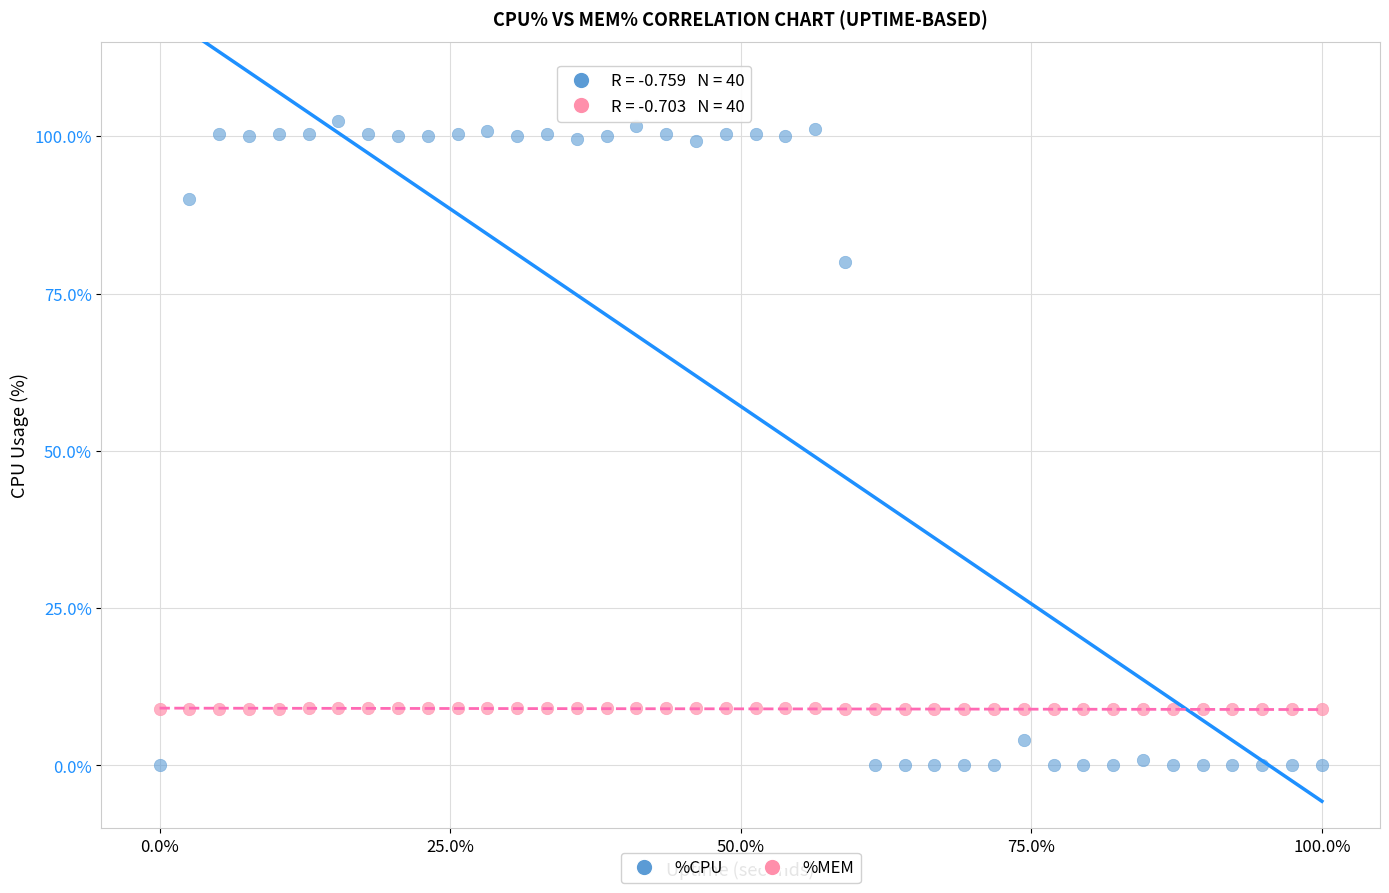

Across all data points, what is the range of Y values (max minus min)?

102.4